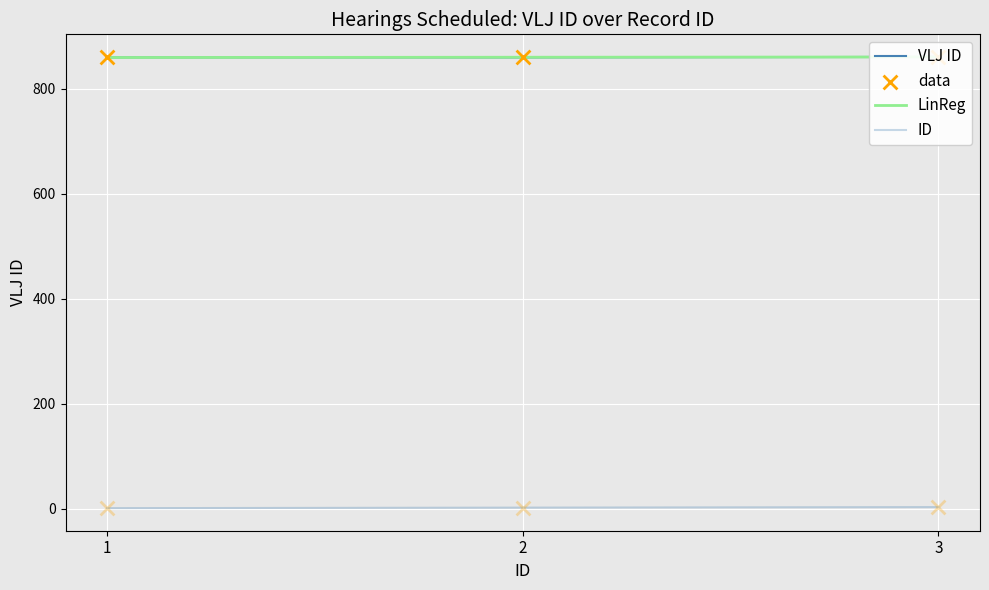

What are all the series names shown in the legend?

VLJ ID, LinReg, ID, data